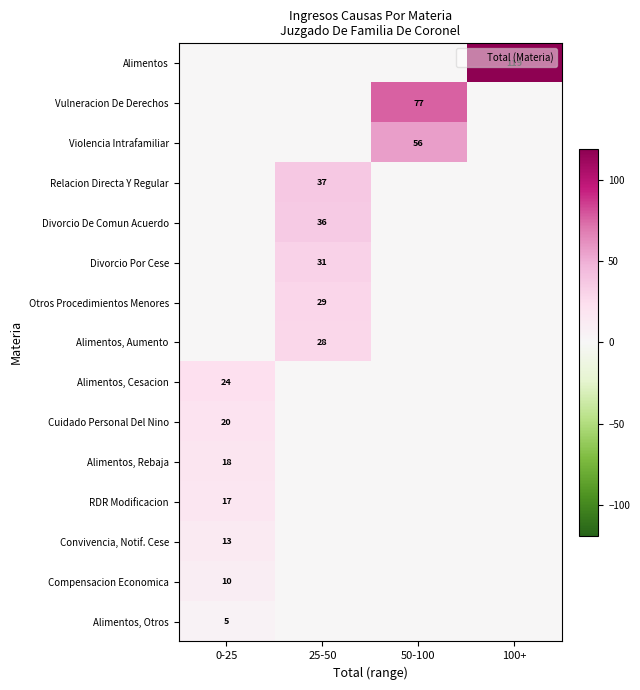

The Alimentos, Rebaja series shows 28 at 0-25. True or false?

False